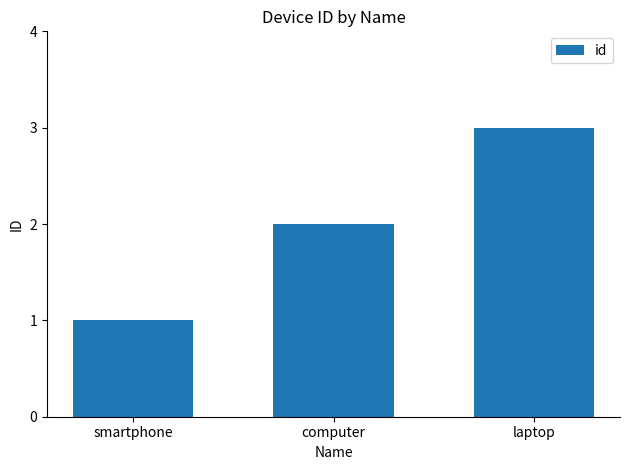

Count the number of data series in this chart.

1